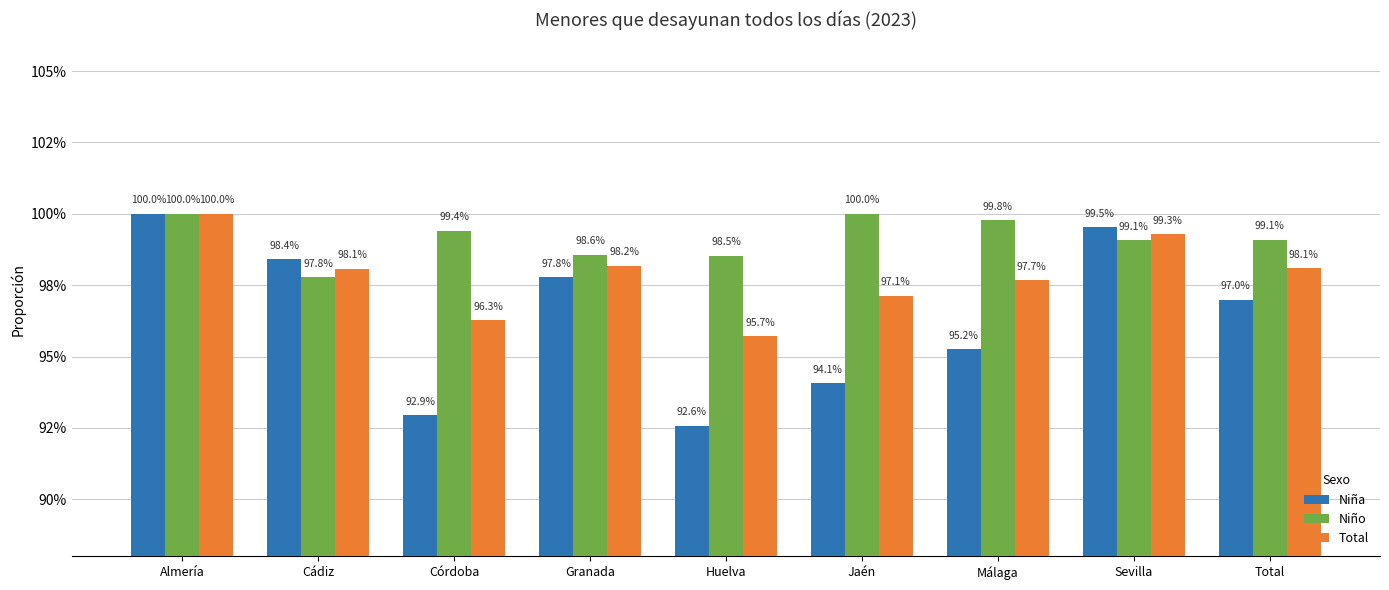

Reading right to left, transcribe all the data shown in this chart.

Niña: 1.0	1.0	1.0	0.9	0.9	1.0	0.9	1.0	1.0
Niño: 1.0	1.0	1.0	1.0	1.0	1.0	1.0	1.0	1.0
Total: 1.0	1.0	1.0	1.0	1.0	1.0	1.0	1.0	1.0